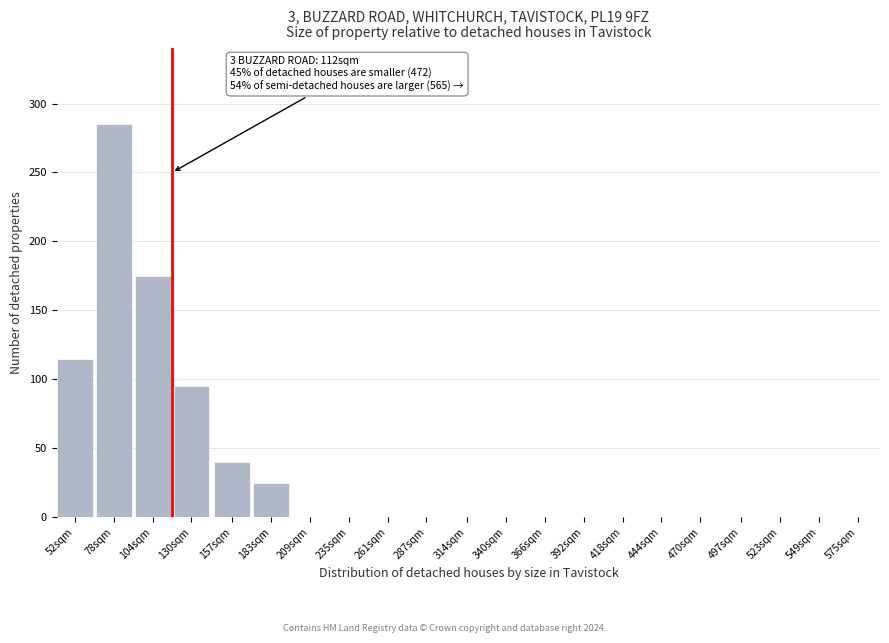

Reading left to right, transcribe all the data shown in this chart.

52sqm=115	78sqm=285	104sqm=175	130sqm=95	157sqm=40	183sqm=25	209sqm=0	235sqm=0	261sqm=0	287sqm=0	314sqm=0	340sqm=0	366sqm=0	392sqm=0	418sqm=0	444sqm=0	470sqm=0	497sqm=0	523sqm=0	549sqm=0